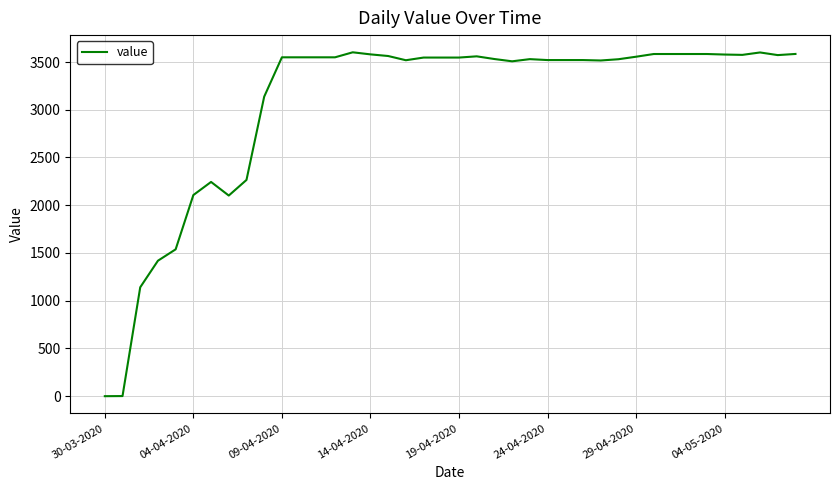

Count the number of values greater than 3546.

21